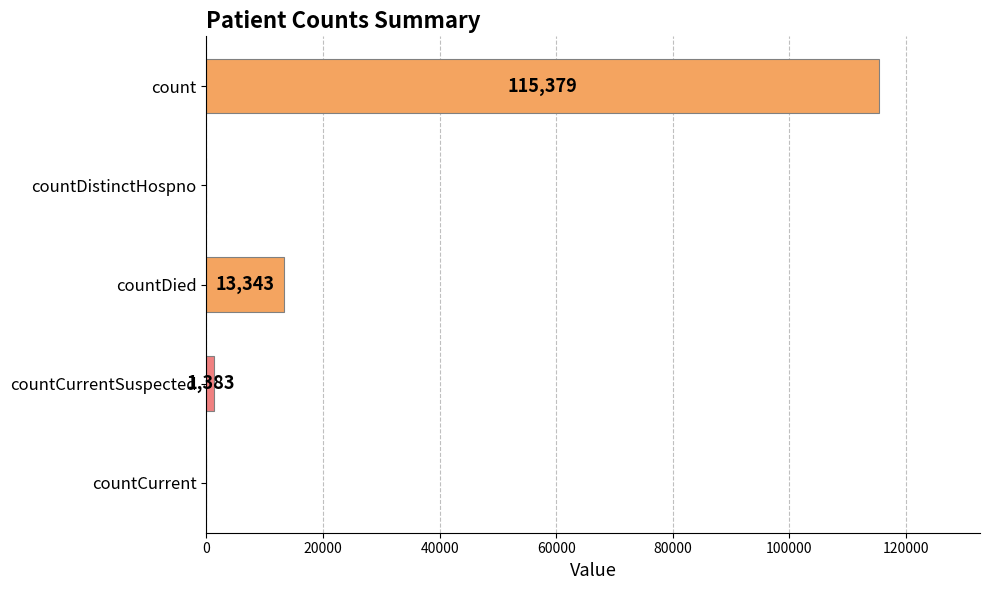

Which label corresponds to the largest value in the chart?

count